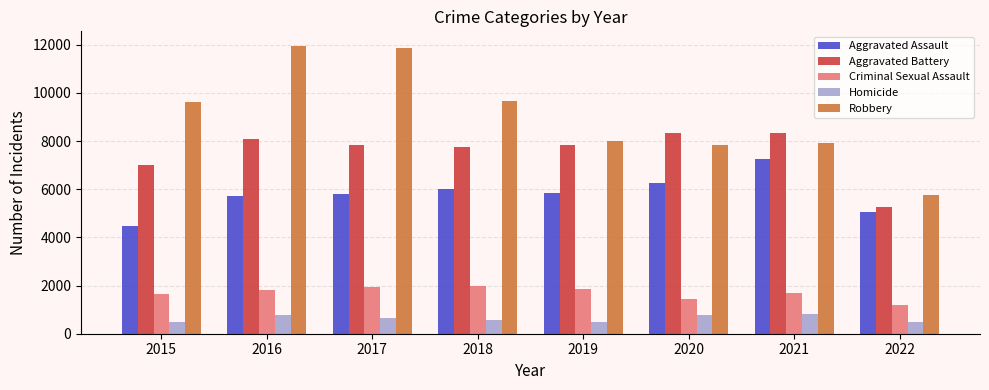

Which series has the widest spread of values?

Robbery